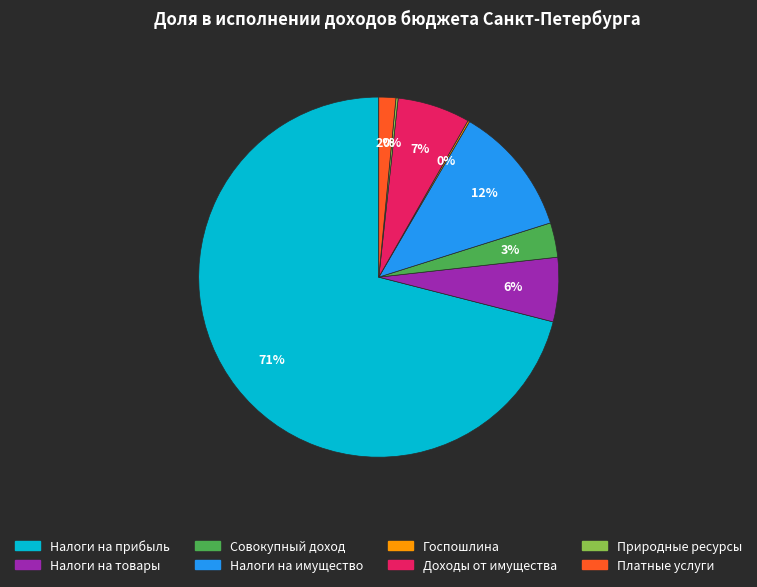

Is there a majority slice in this chart?

Yes